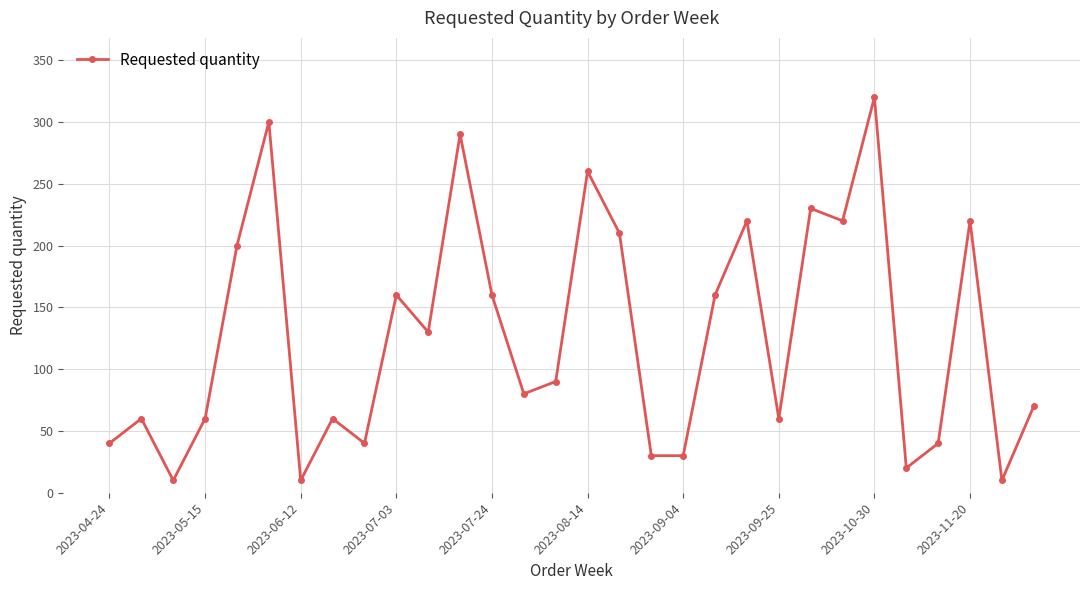

What is the minimum value shown in the chart?

10